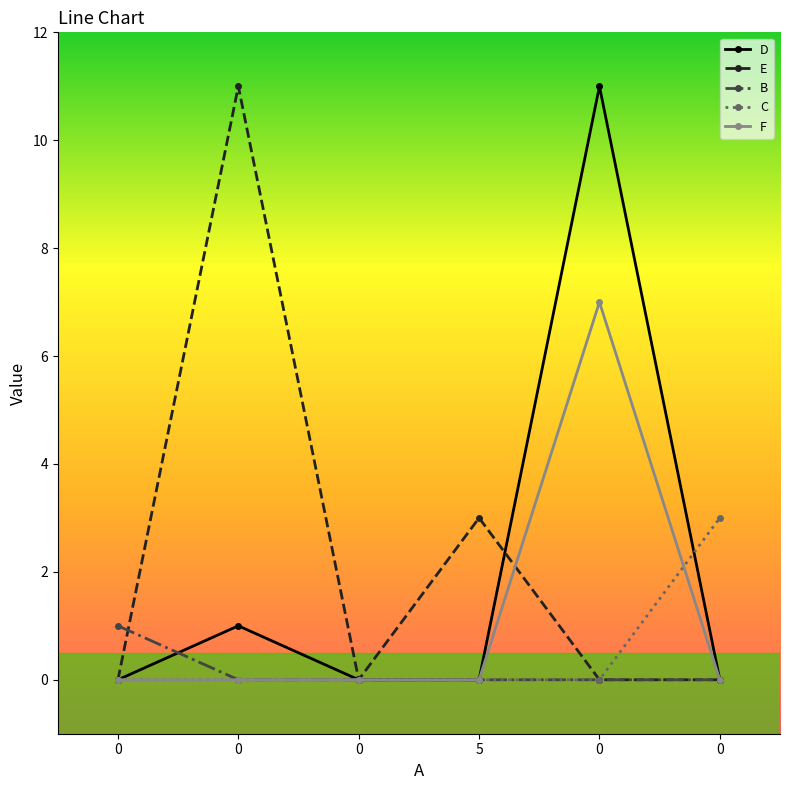

What is the sum of all E values?

14